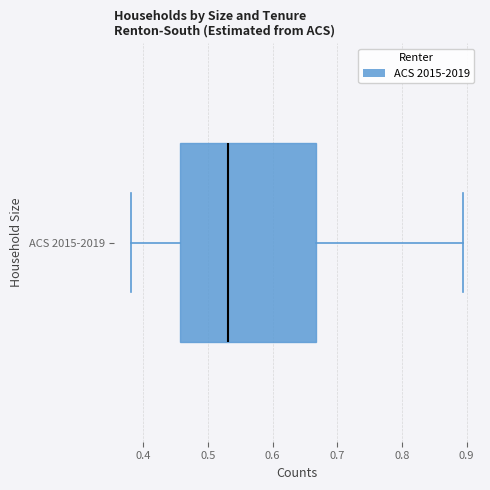

Transcribe this box plot: give where the median line is, the range the box spans, and where the two whiskers end, as read against the x-axis. The values are not printed on the chart, so give them approximately, as read against the axis.

median 0.53, box 0.46 to 0.67, whiskers 0.38 to 0.90